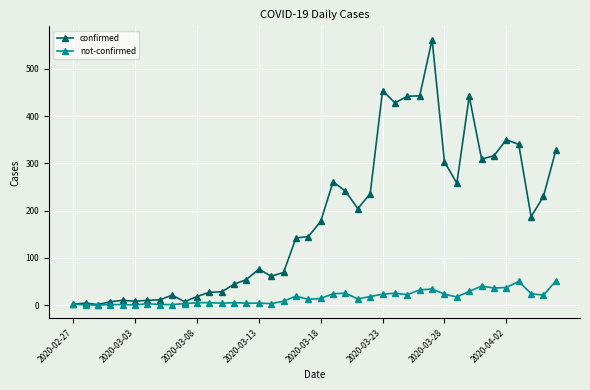

True or false: confirmed has more than 0 points higher than both neighbors.

True